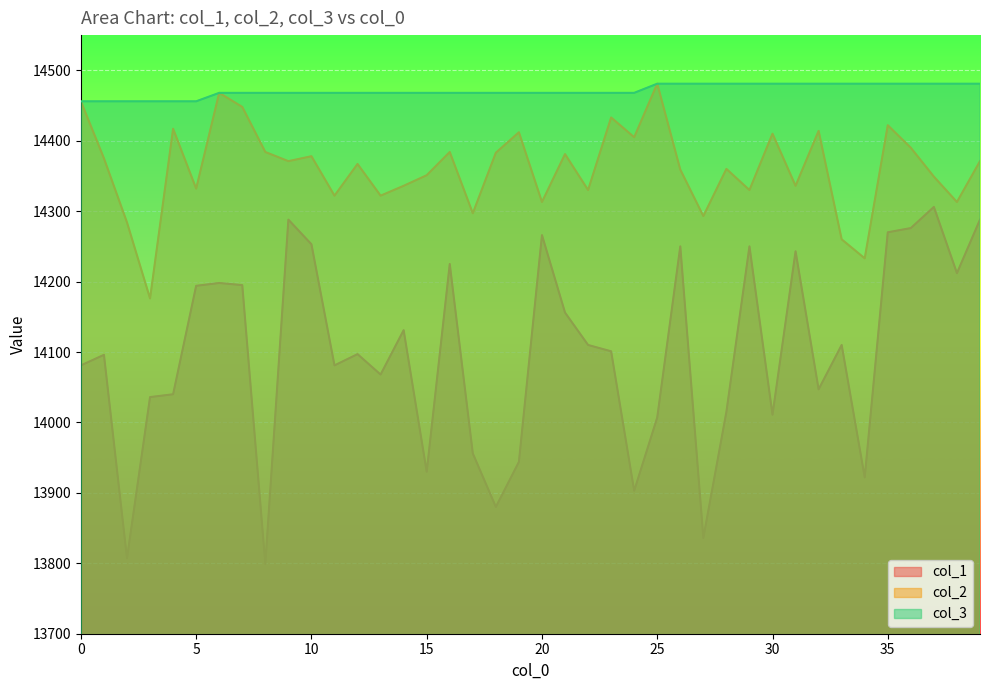

Does the chart display data point markers on the line(s)?

No